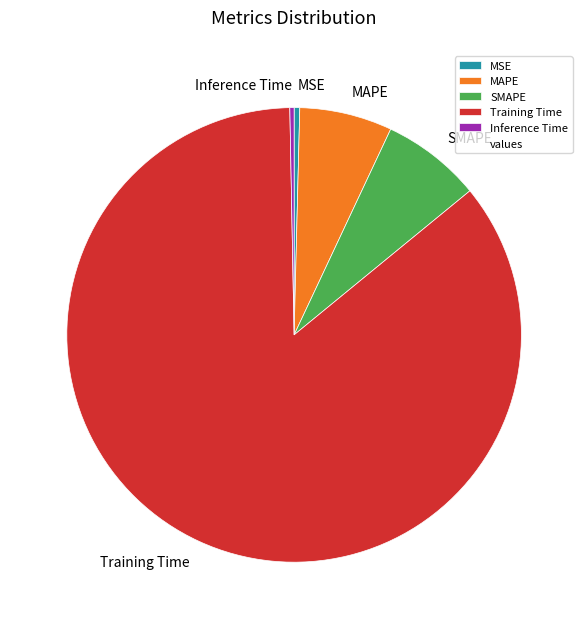

Between Inference Time and Training Time, which is larger?

Training Time